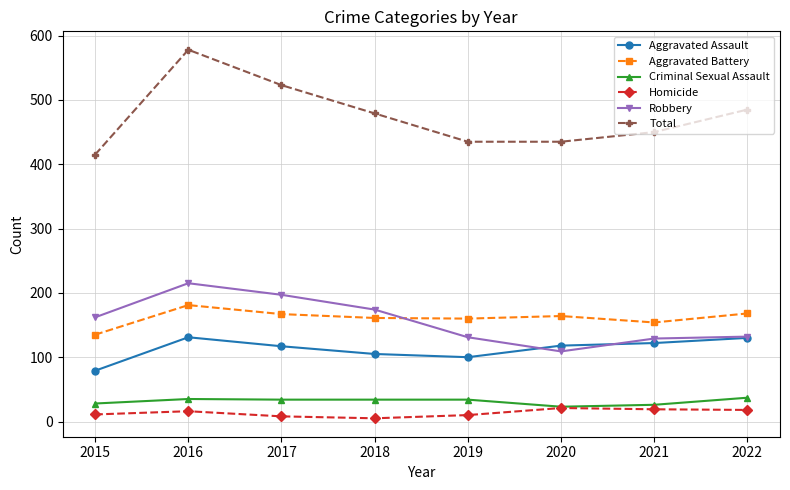

Which series has the widest spread of values?

Total